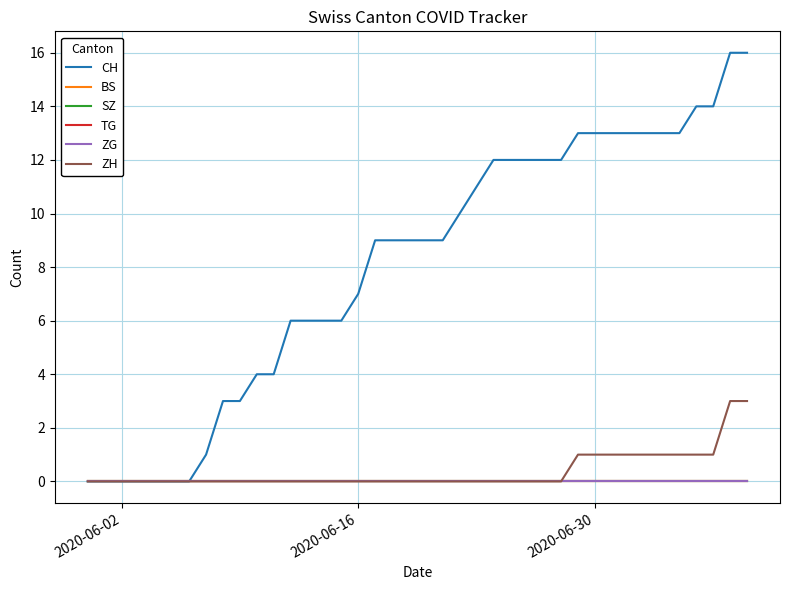

True or false: TG has more than 2 interior local peaks.

False